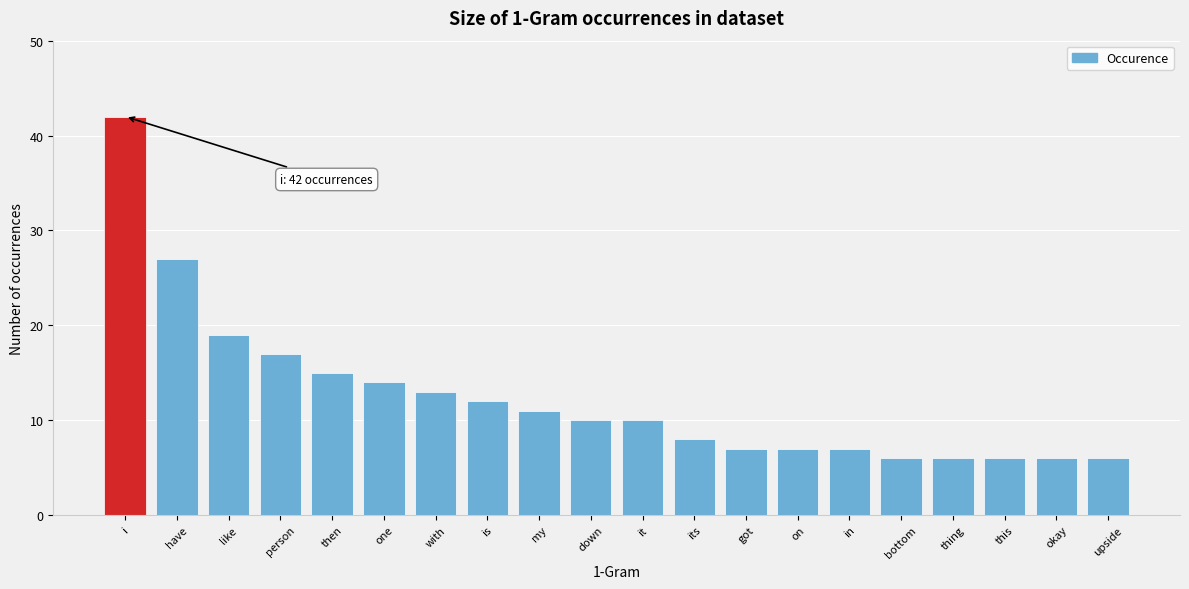

Reading left to right, extract all data points from this chart.

42	27	19	17	15	14	13	12	11	10	10	8	7	7	7	6	6	6	6	6